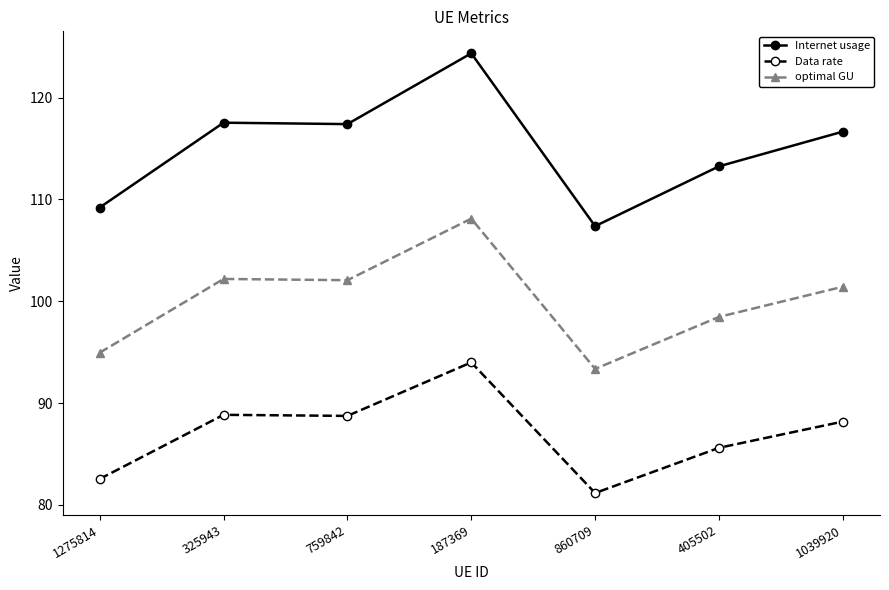

How many data points does each series have?

7